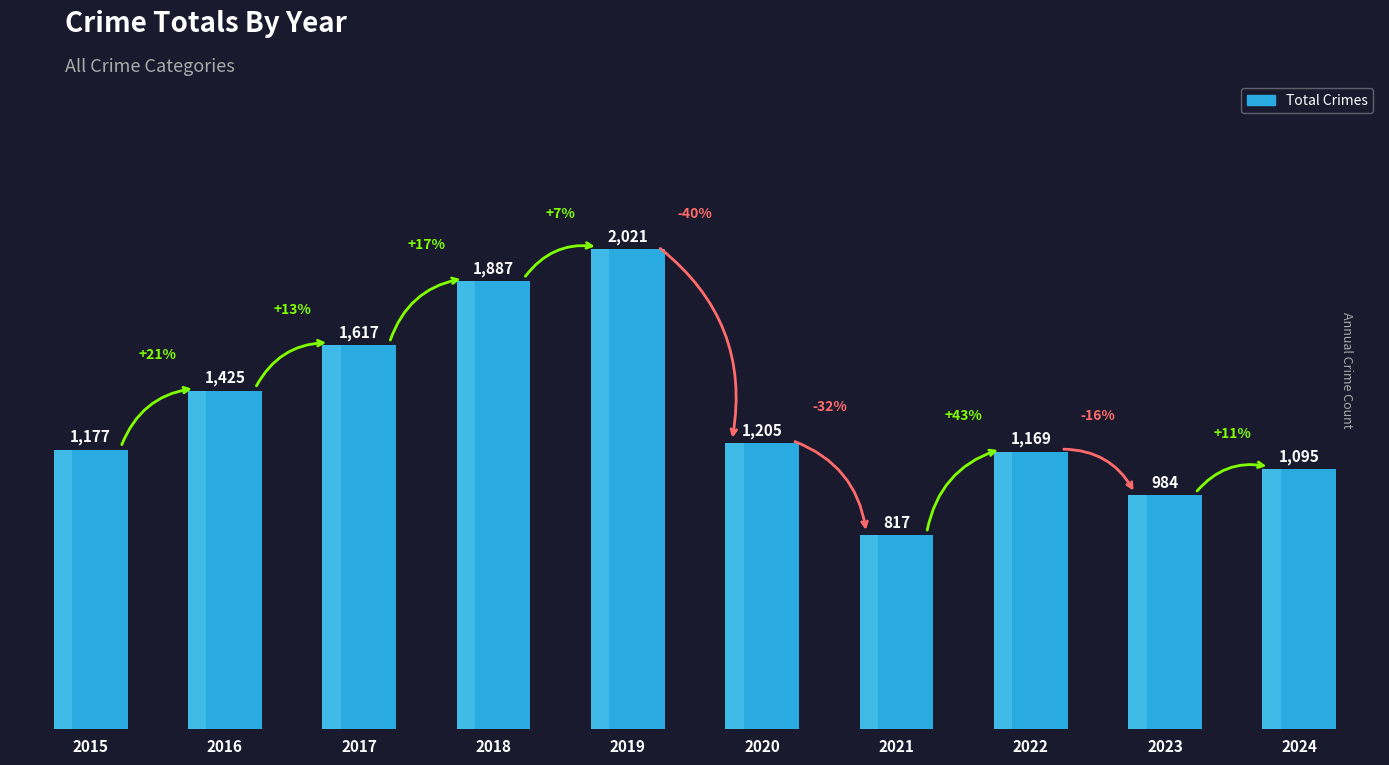

Approximately how many times larger is the value at 2022 compared to 2018?

0.6